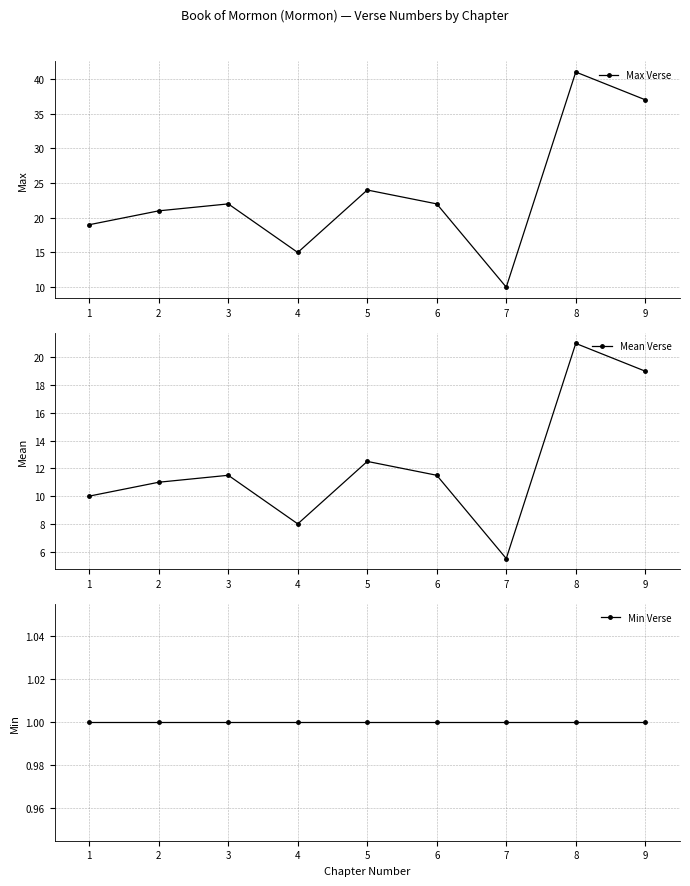

What is the greatest value displayed?

41.0